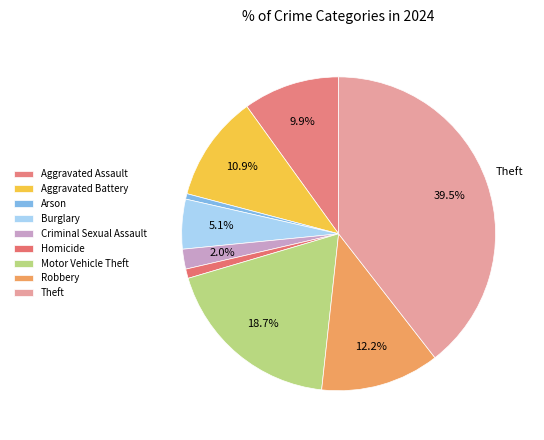

Which has a higher value, Aggravated Assault or Criminal Sexual Assault?

Aggravated Assault